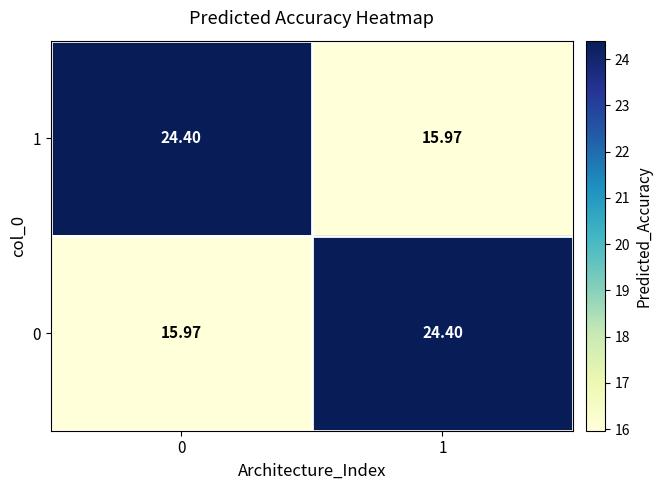

Is the value of 0 at 1 greater than the value of 1 at 1?

Yes